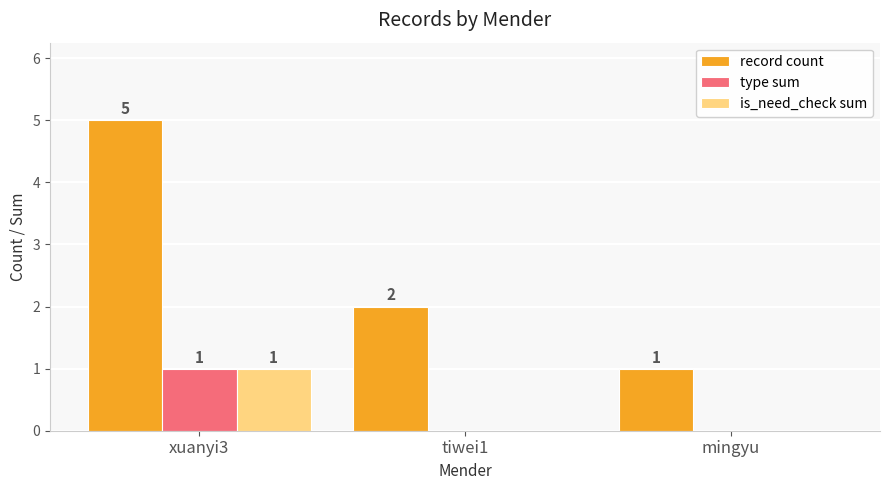

The record count series shows 5 at xuanyi3. True or false?

True